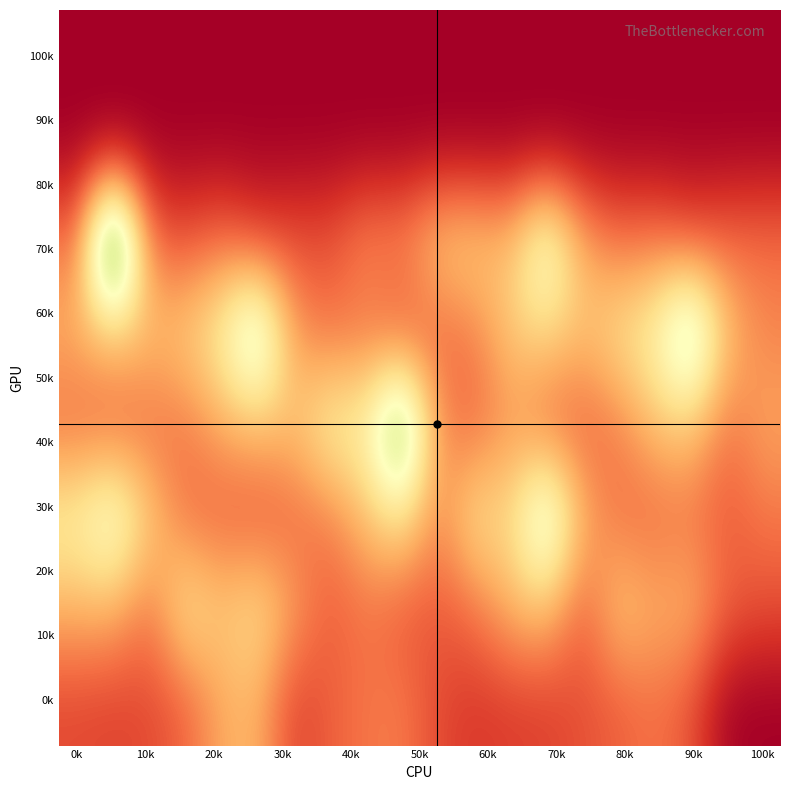

How many distinct data groups are displayed?

8